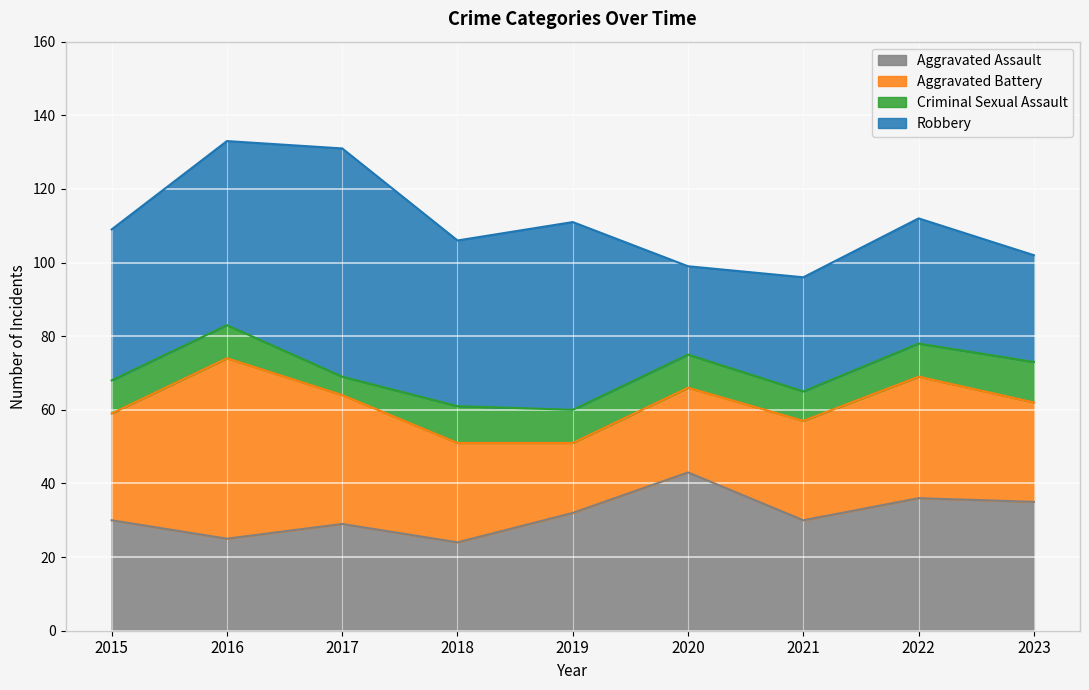

What are all the series names shown in the legend?

Aggravated Assault, Aggravated Battery, Criminal Sexual Assault, Robbery